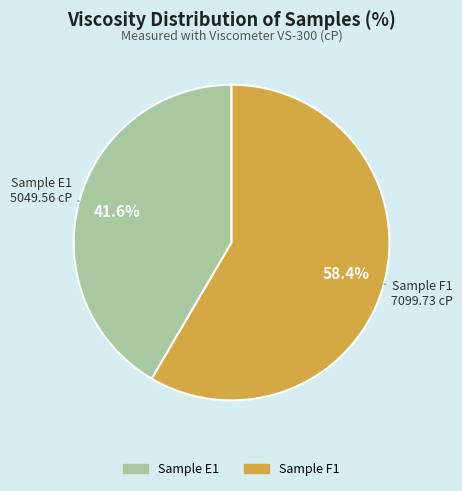

To the nearest percent, what is the difference between the largest and smallest slice percentages?

17%